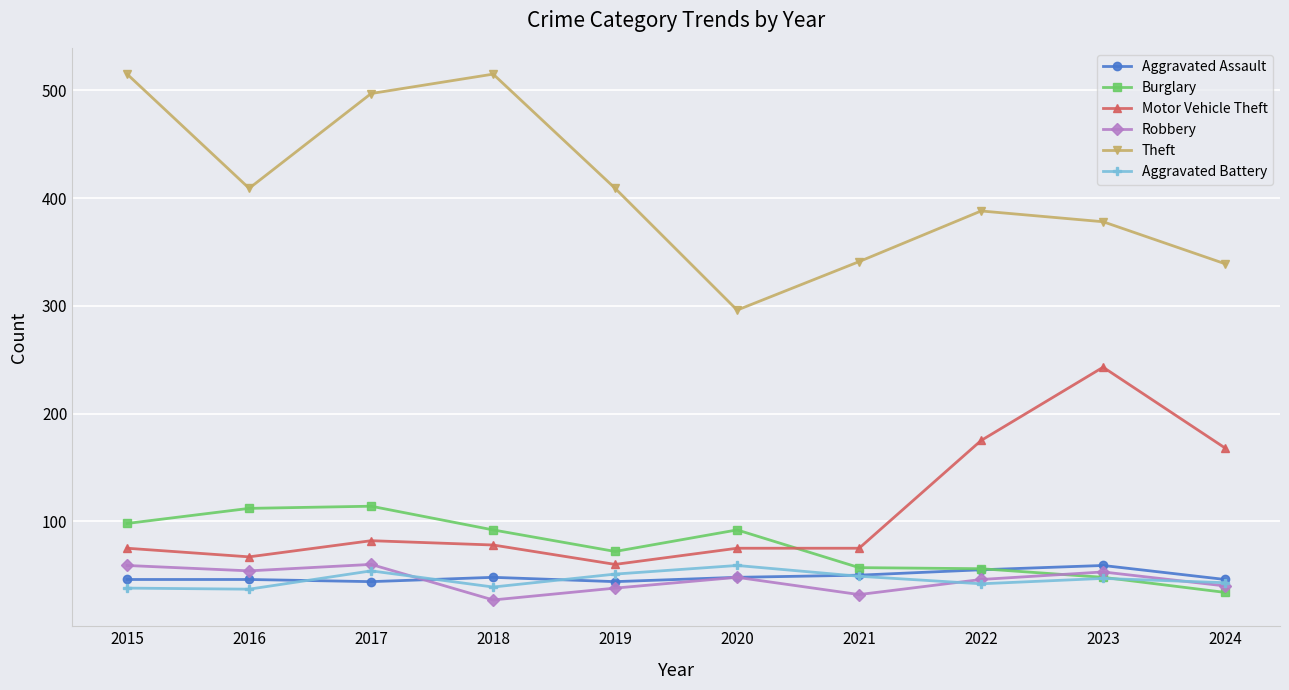

True or false: Aggravated Battery and Theft intersect in this chart.

False